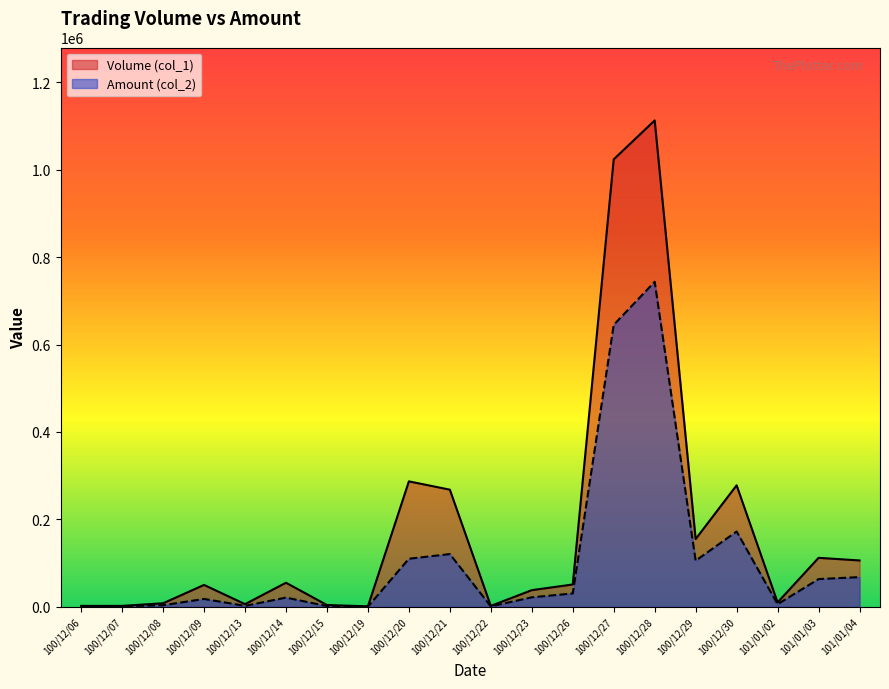

List the series in order of their peak value, lowest first.

Amount (col_2), Volume (col_1)